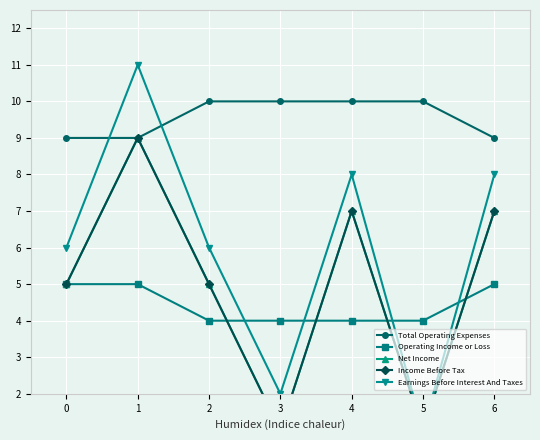

What is the sum of all Earnings Before Interest And Taxes values?

42